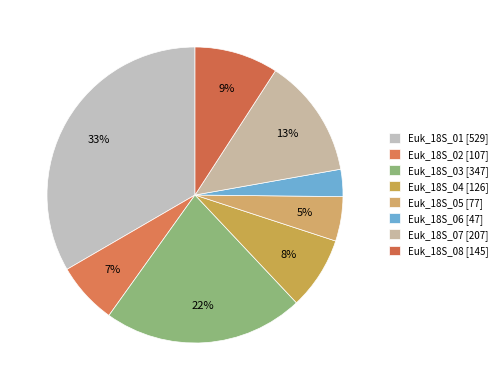

To the nearest percent, what portion does Euk_18S_04 represent?

8%